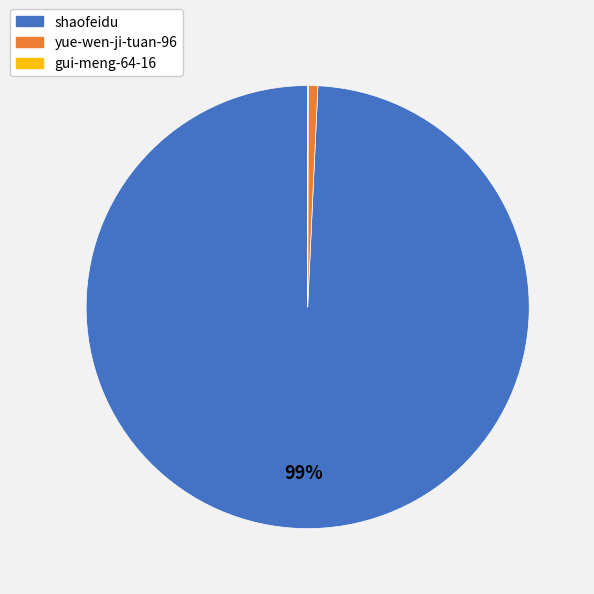

What is the largest slice in the pie chart?

shaofeidu